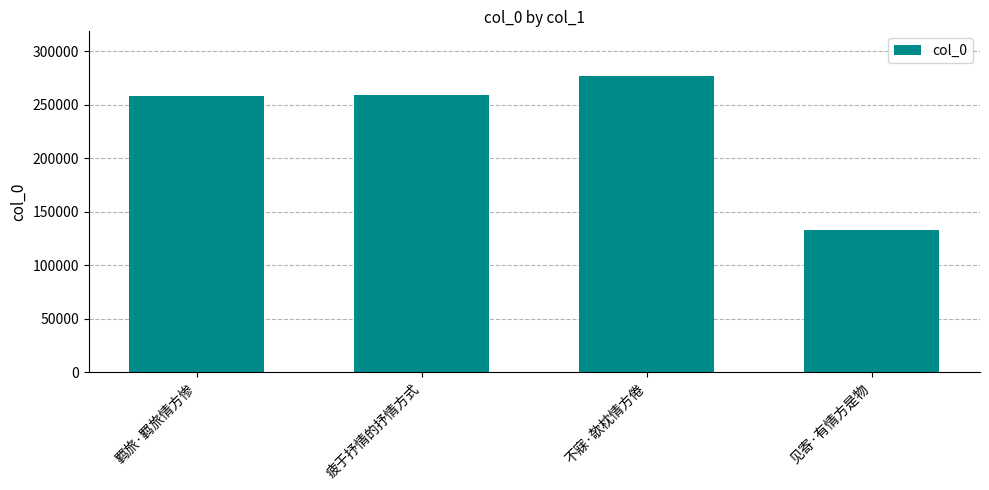

The value at 疲于抒情的抒情方式 is 396327. True or false?

False